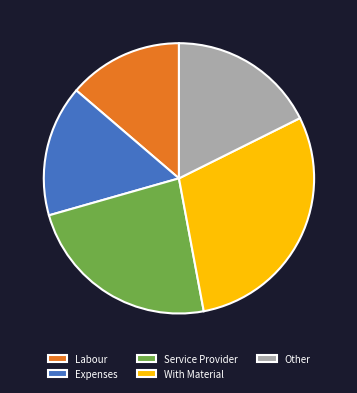

What is the ratio of the value at Service Provider to the value at Other?

1.3